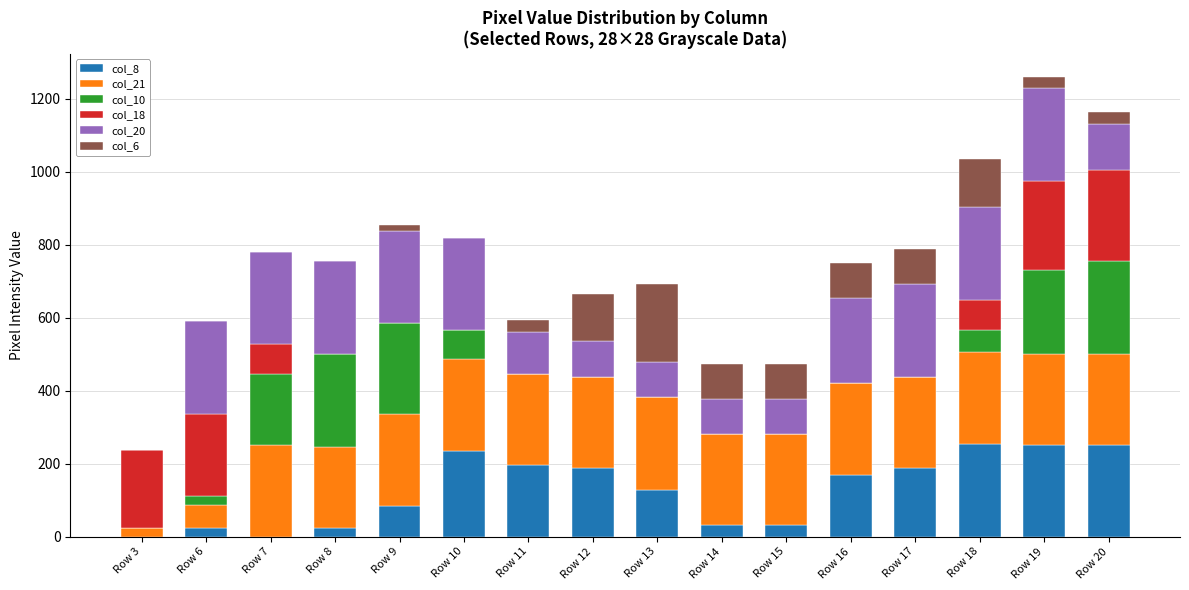

The value of col_8 at Row 14 is 31. True or false?

True